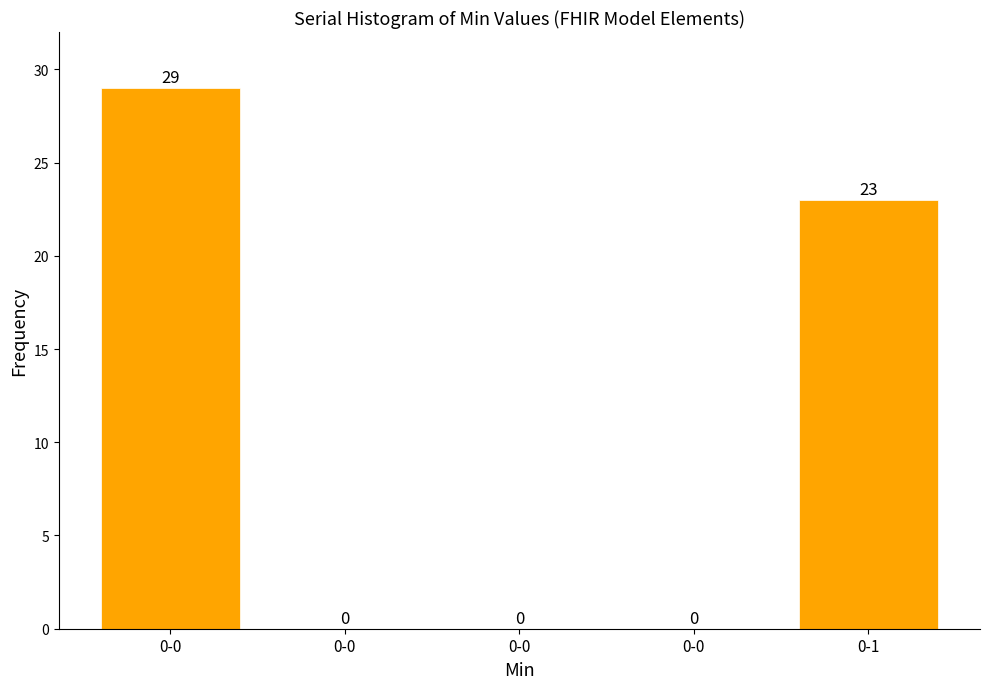

How many data points does each series have?

5